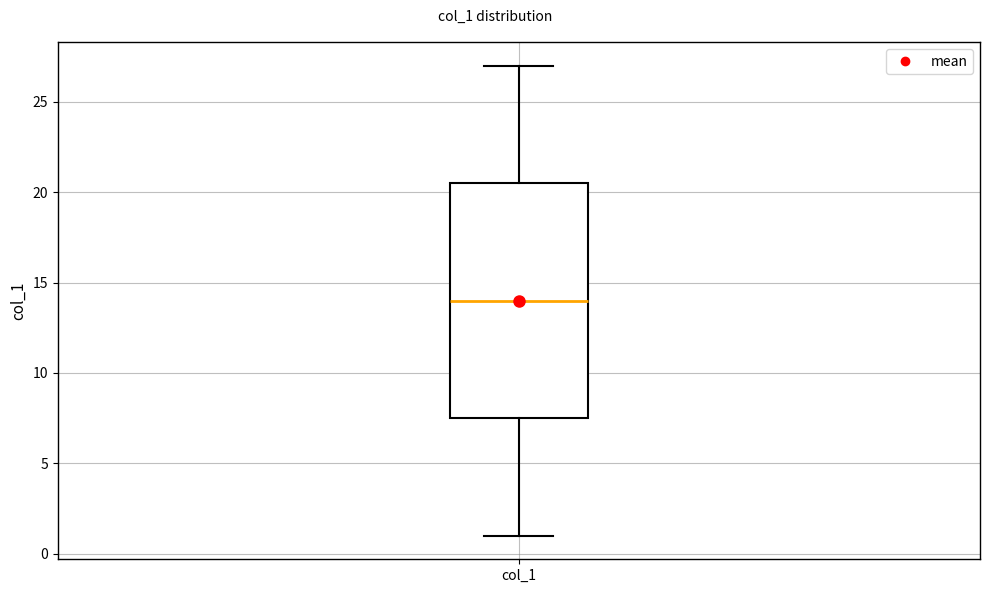

Where is the lower edge of the box for col_1 on the y-axis? The values are not printed on the chart, so give them approximately, as read against the axis.

7.5